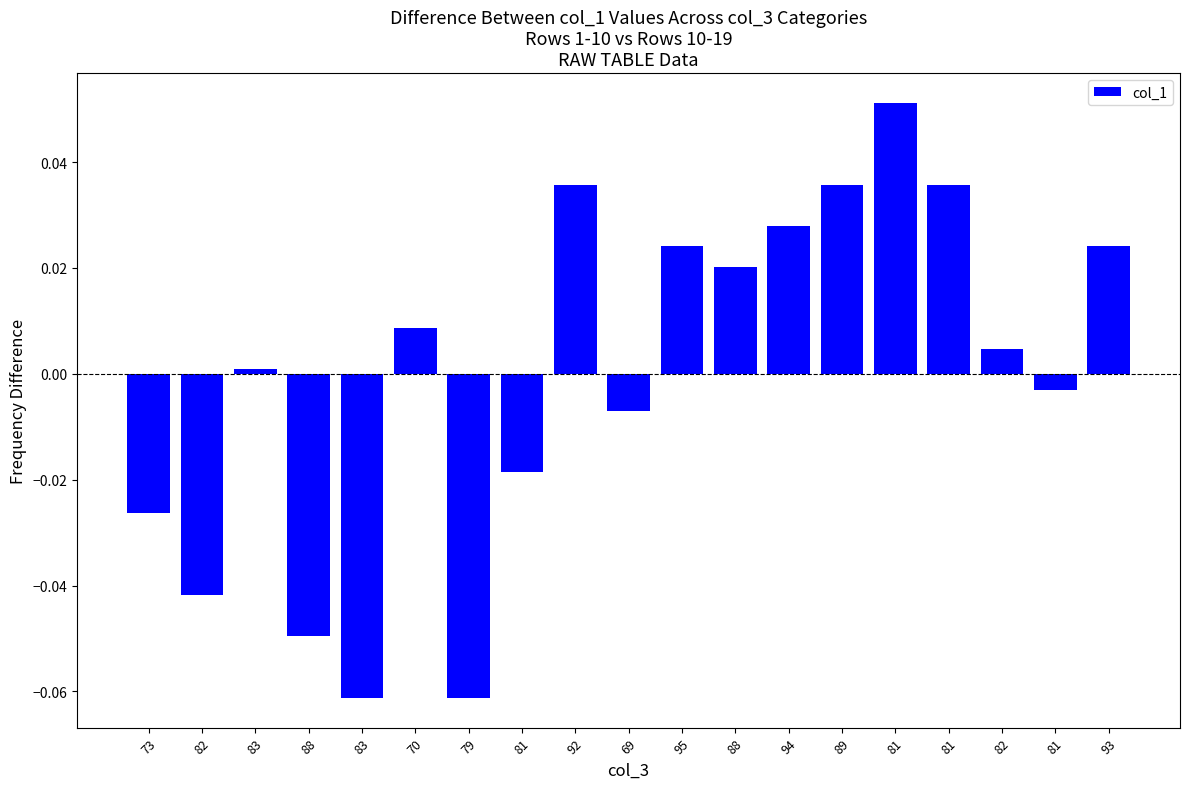

What is the maximum value shown in the chart?

0.1